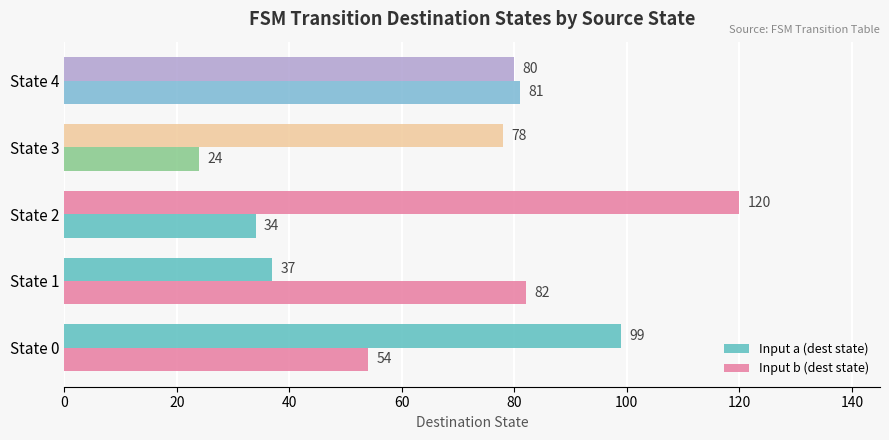

How many data points in Input a (dest state) are less than 80?

2